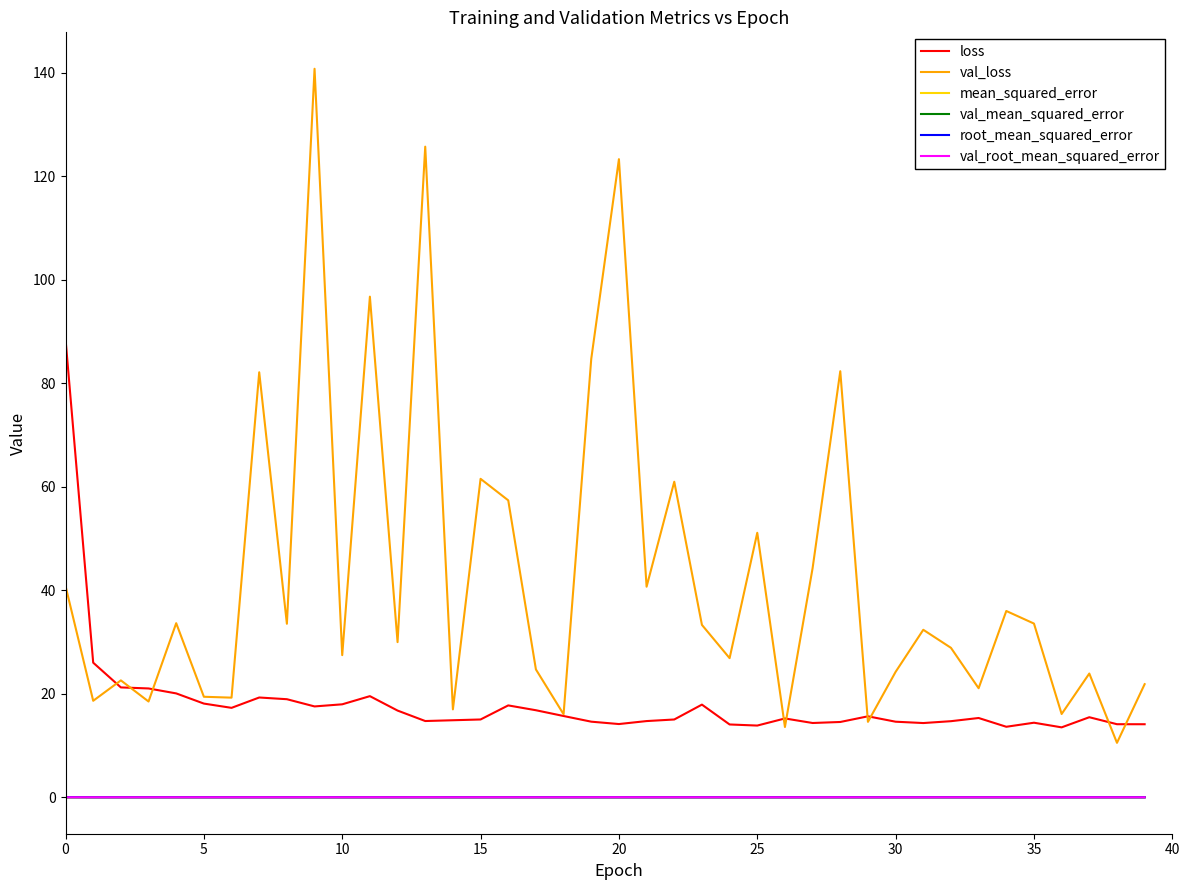

Count the number of data series in this chart.

6